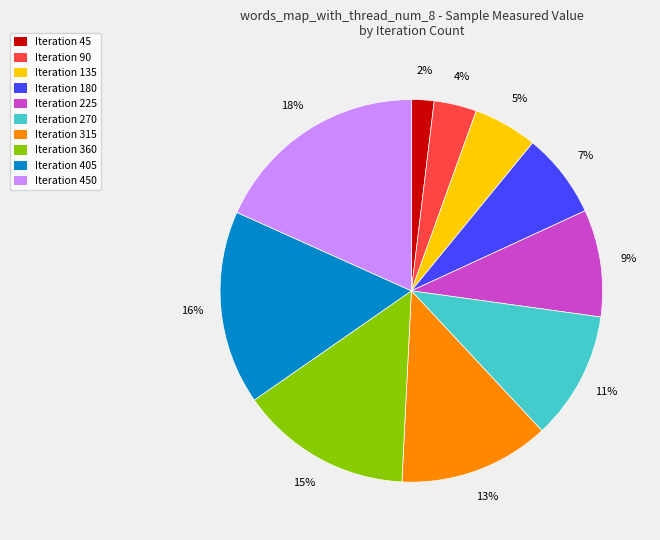

What is the ratio of the value at Iteration 135 to the value at Iteration 450?

0.3